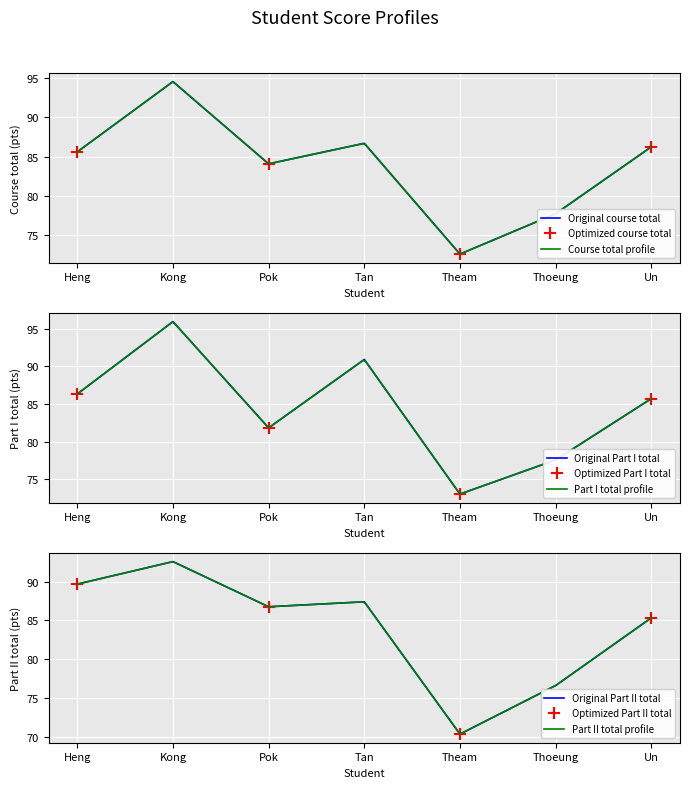

Reading left to right, transcribe all the data shown in this chart.

Course total: 85.6	94.5	84.1	86.7	72.6	77.7	86.2
Part I total: 86.3	95.9	81.8	90.9	73.1	77.6	85.7
Part II total: 89.7	92.6	86.8	87.4	70.3	76.6	85.3